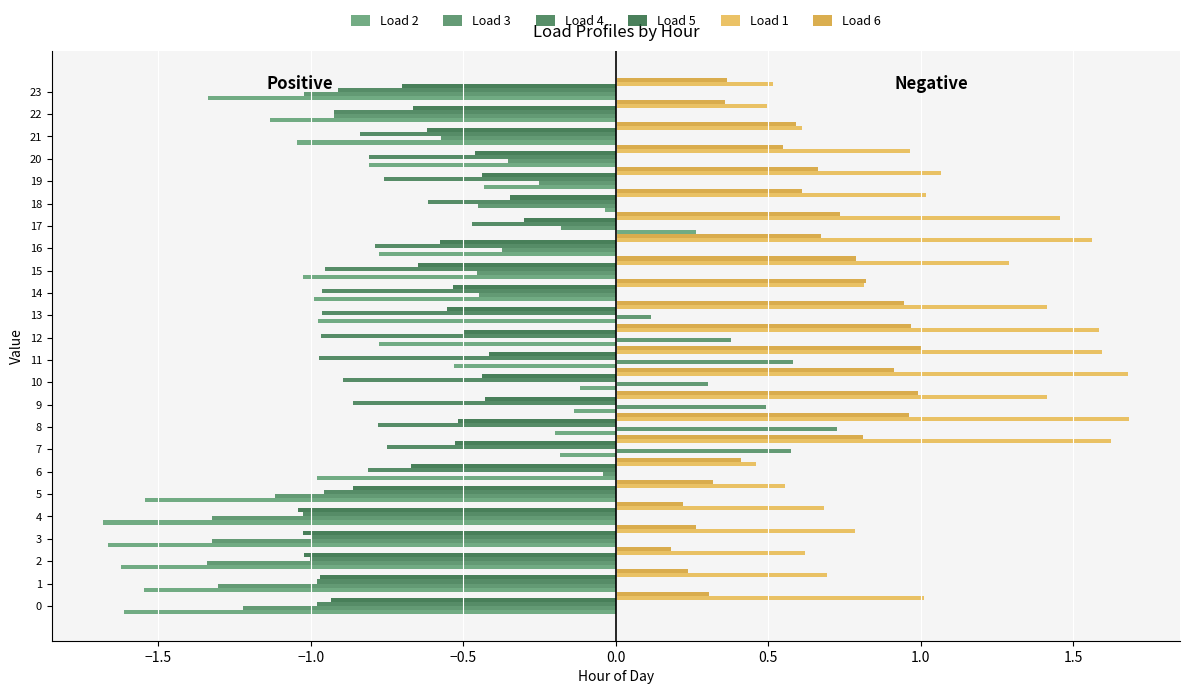

How many distinct data groups are displayed?

6